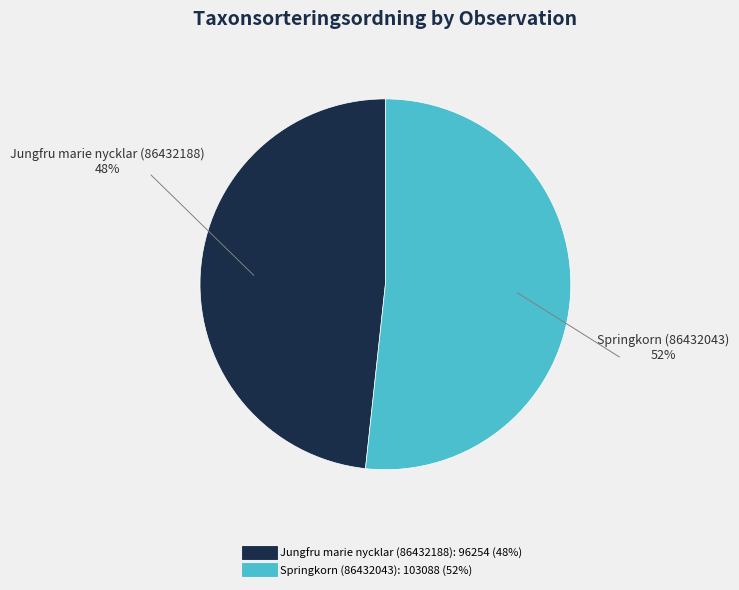

What is the majority slice?

Springkorn (86432043)